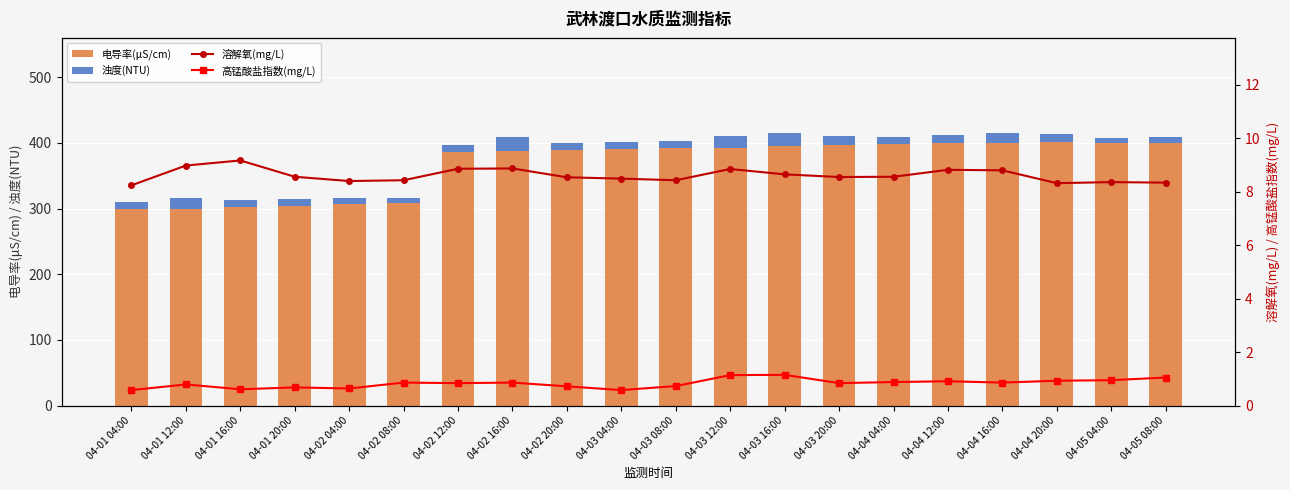

At which category is the sum across all series the highest?

04-04 16:00